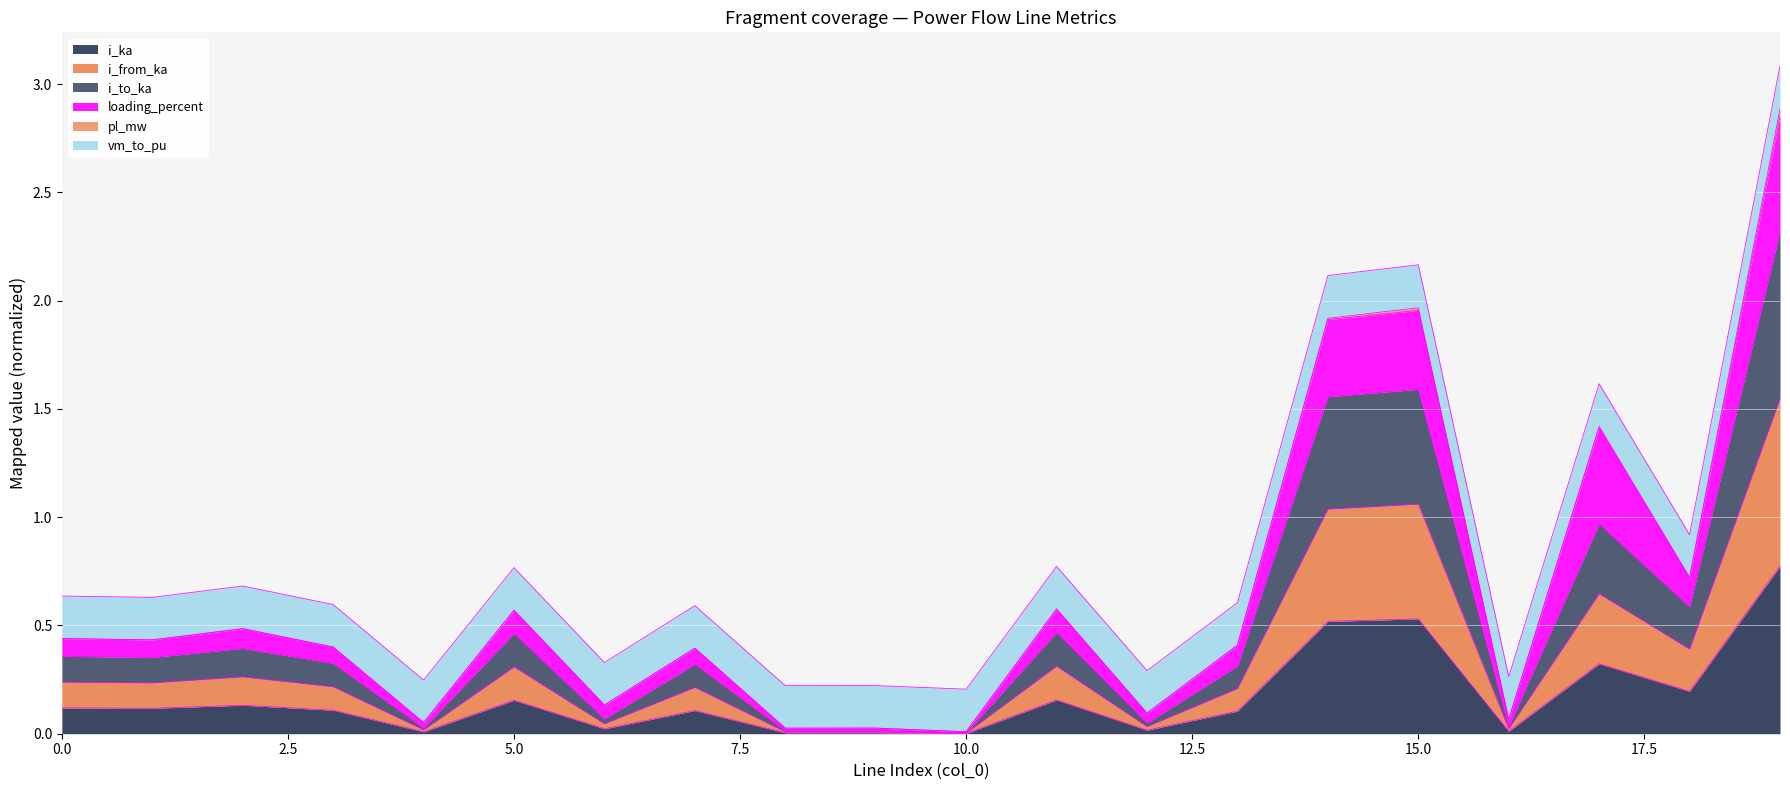

What is the sum of the i_ka values at 5.0 and 0.0?

0.3